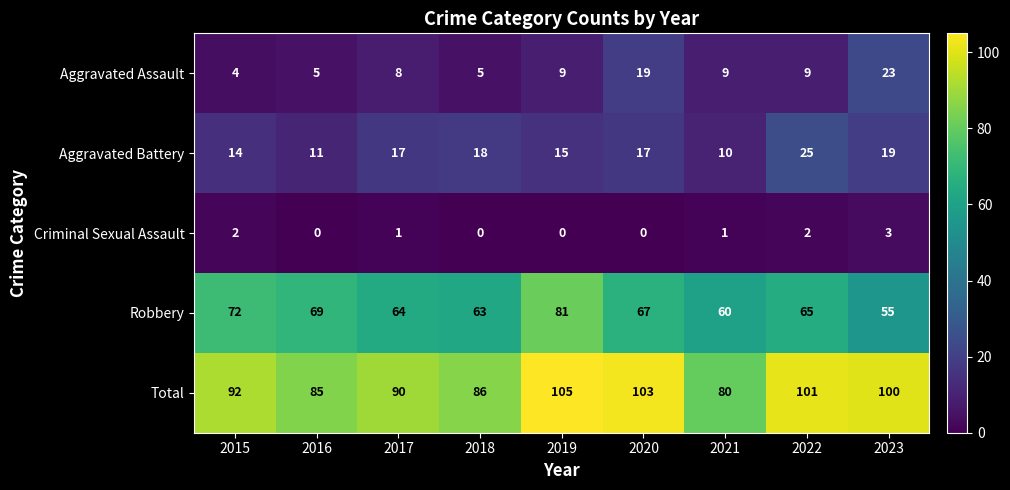

What is the difference between the maximum and minimum values in the Robbery series?

26